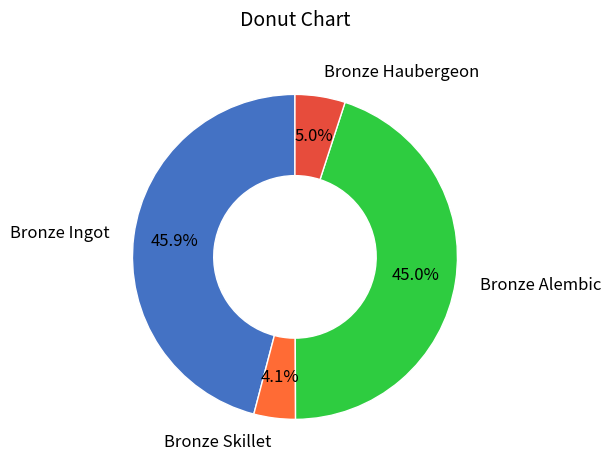

Which category has the smallest portion of the pie?

Bronze Skillet